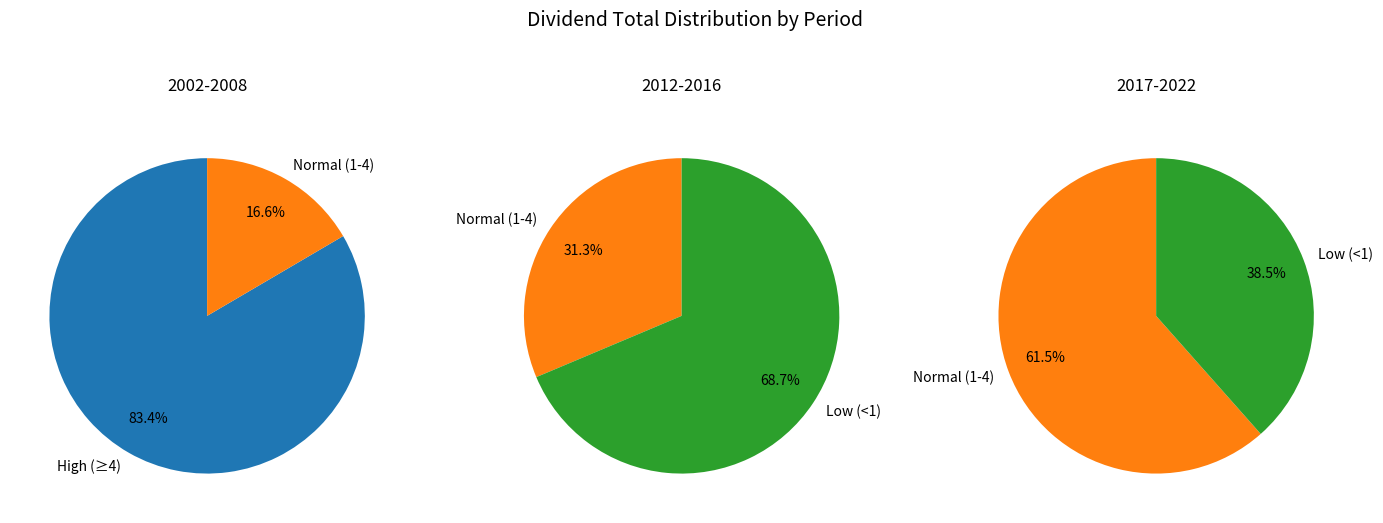

Is 2003 the majority of the pie?

No